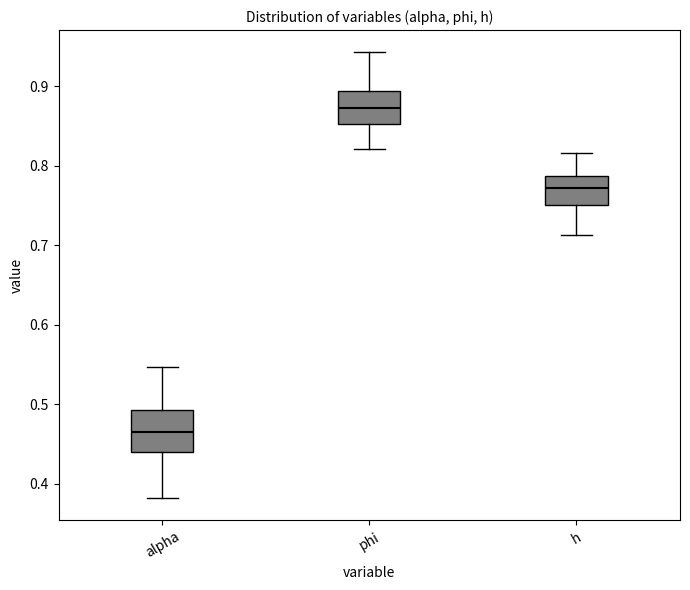

Reading left to right, transcribe this box plot: for each box, give where its median line is, the range the box spans, and where its two whiskers end, as read against the y-axis. The values are not printed on the chart, so give them approximately, as read against the axis.

alpha: median 0.46, box 0.44 to 0.49, whiskers 0.38 to 0.55
phi: median 0.87, box 0.85 to 0.89, whiskers 0.82 to 0.94
h: median 0.77, box 0.75 to 0.79, whiskers 0.71 to 0.82